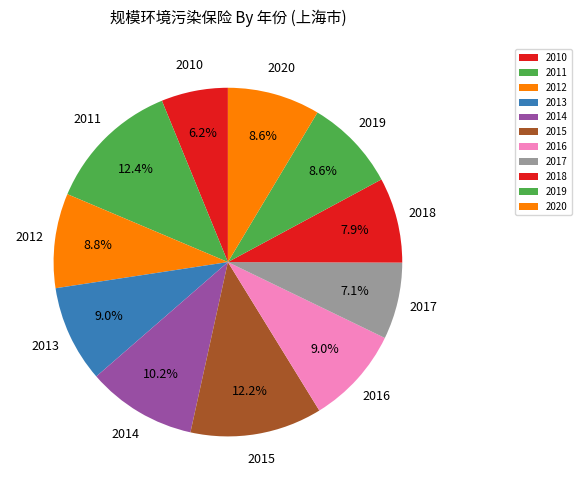

To the nearest percent, what percentage of the pie is 2011?

12%